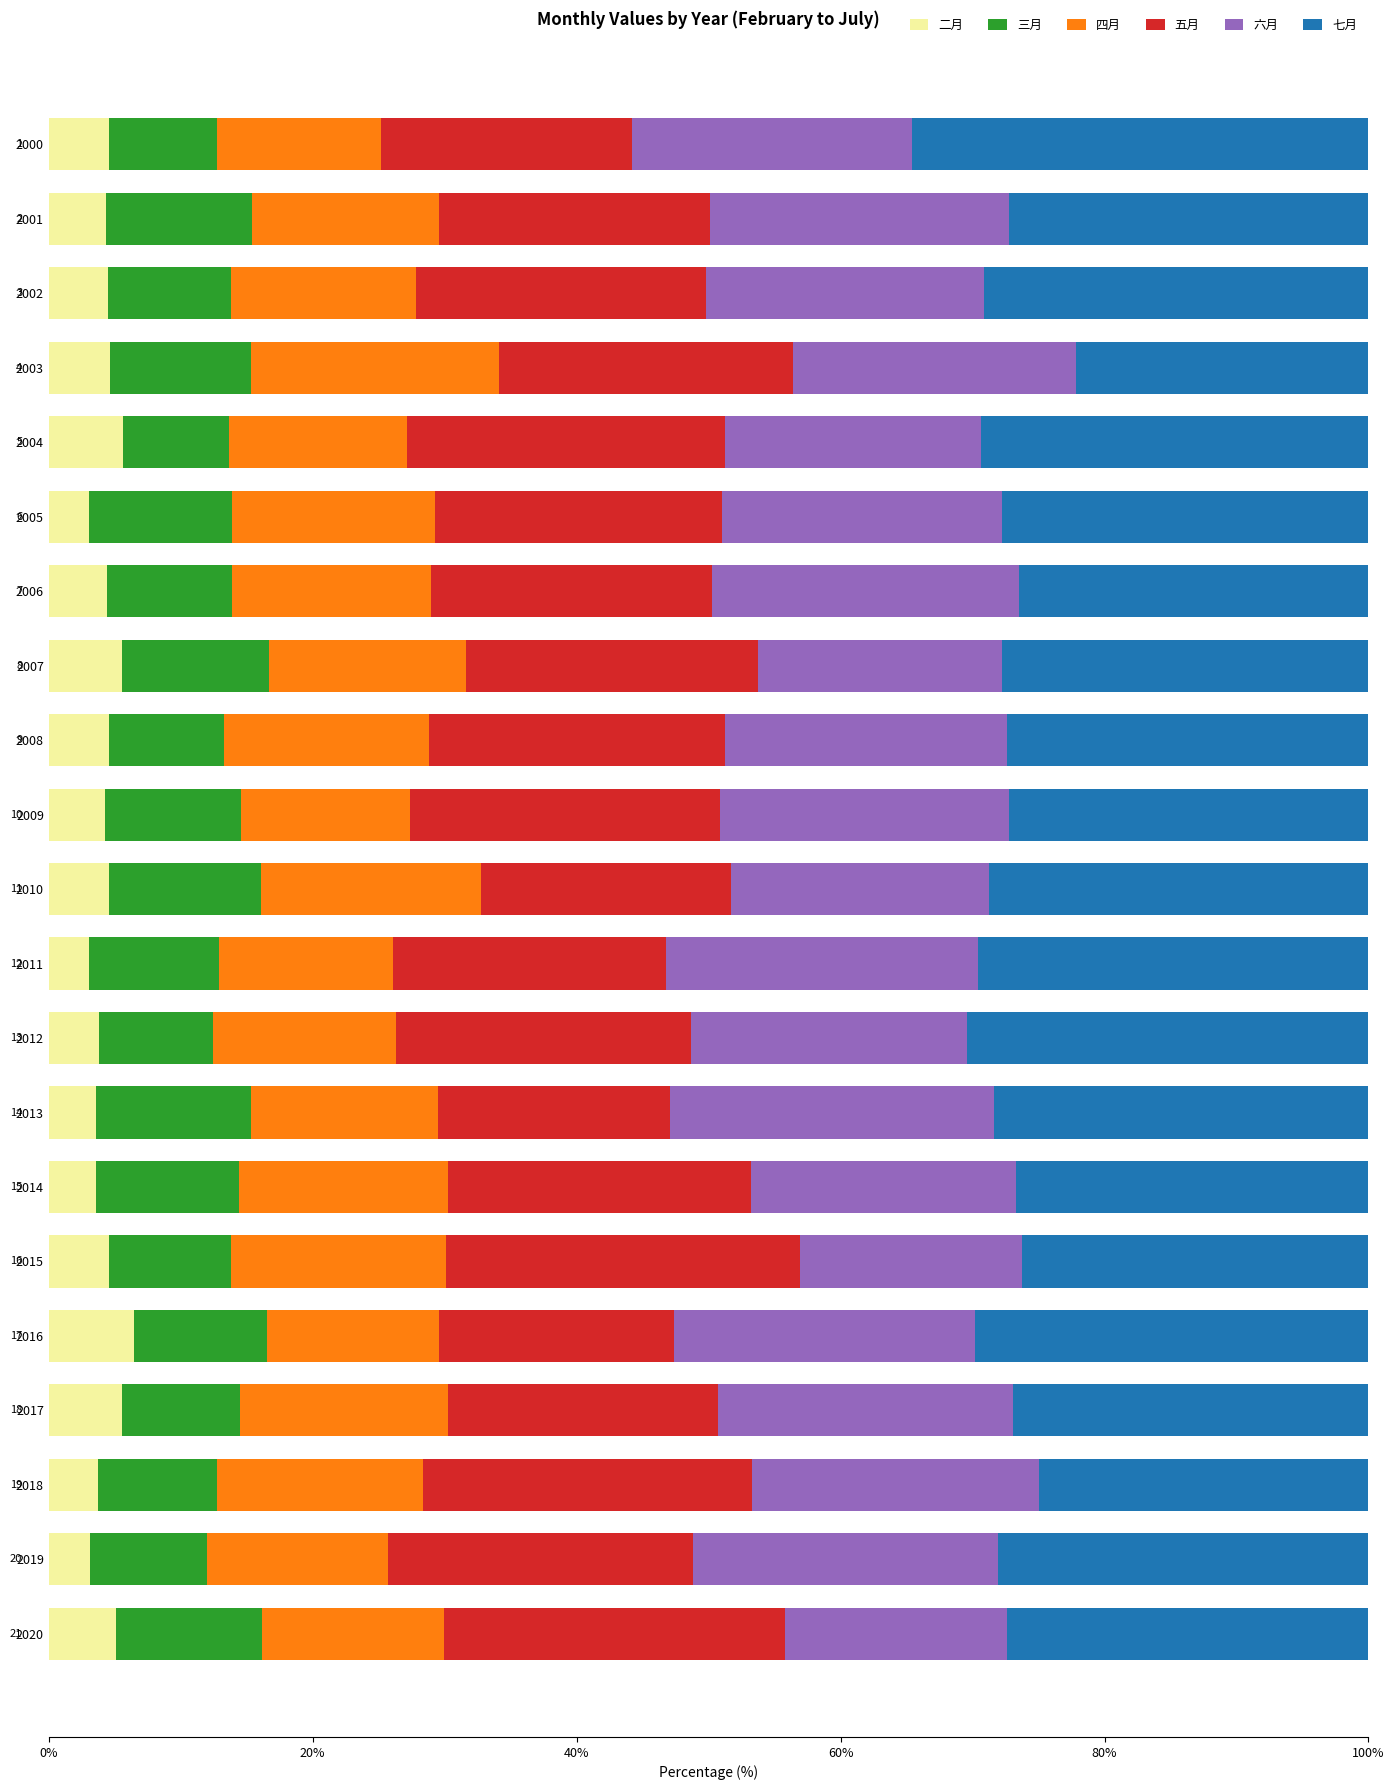

What is the total value across all series at 2006?

100.0